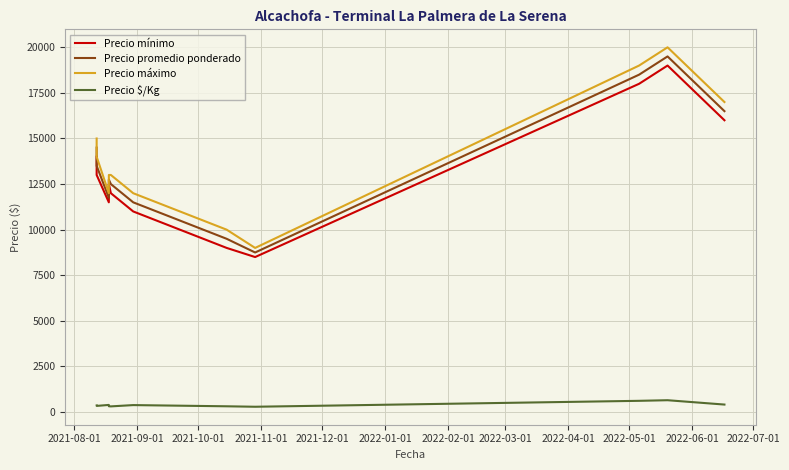

How many categories are shown in the chart?

11